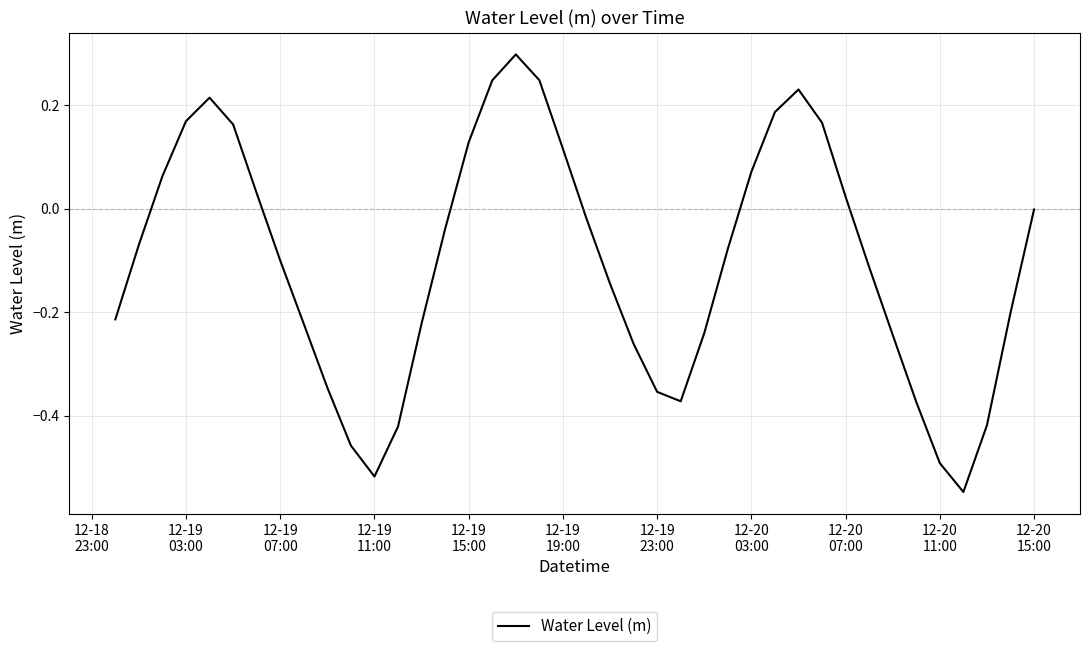

What is the difference between the maximum and minimum values?

0.8